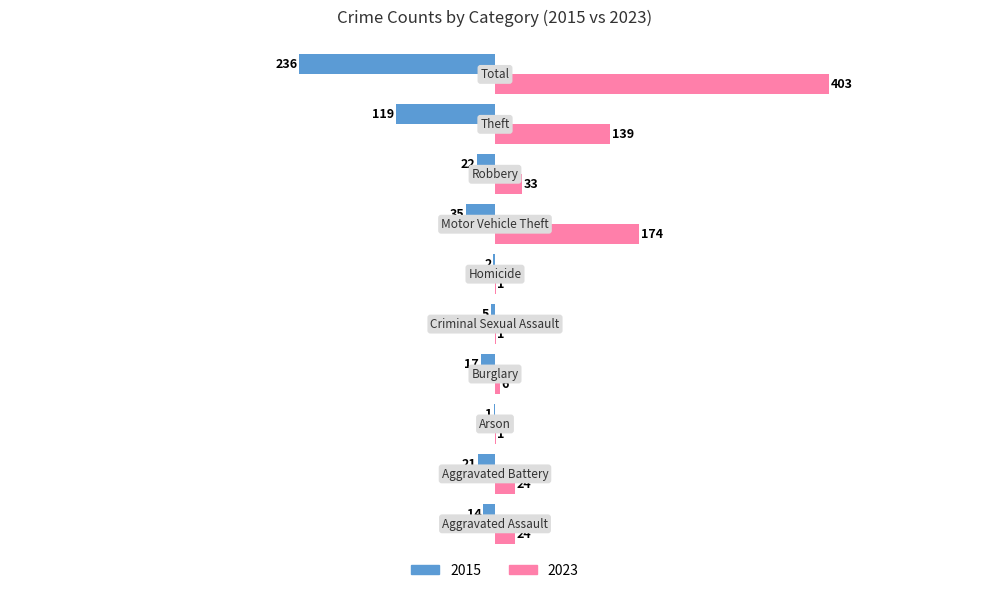

What is the greatest value displayed?

403